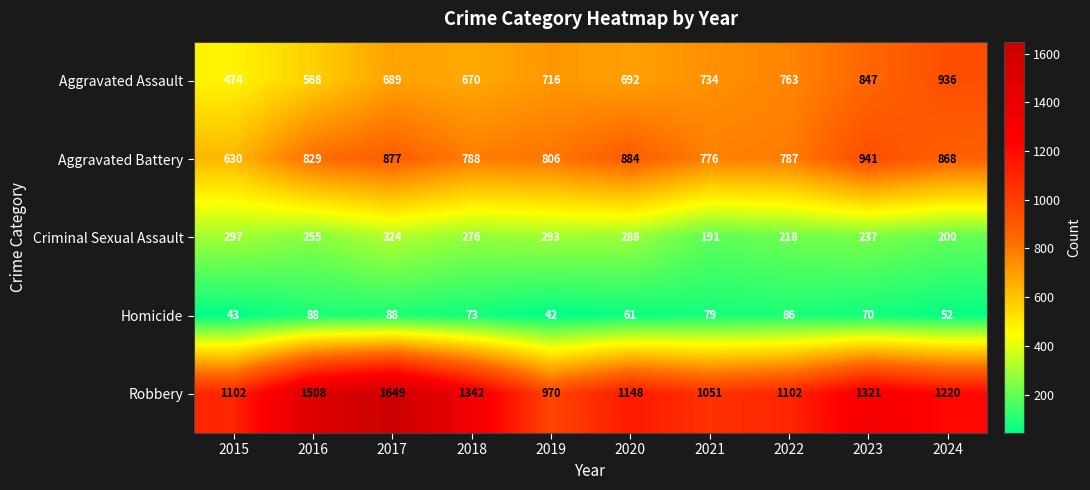

Between 2018 and 2020, which series saw the biggest shift?

Robbery